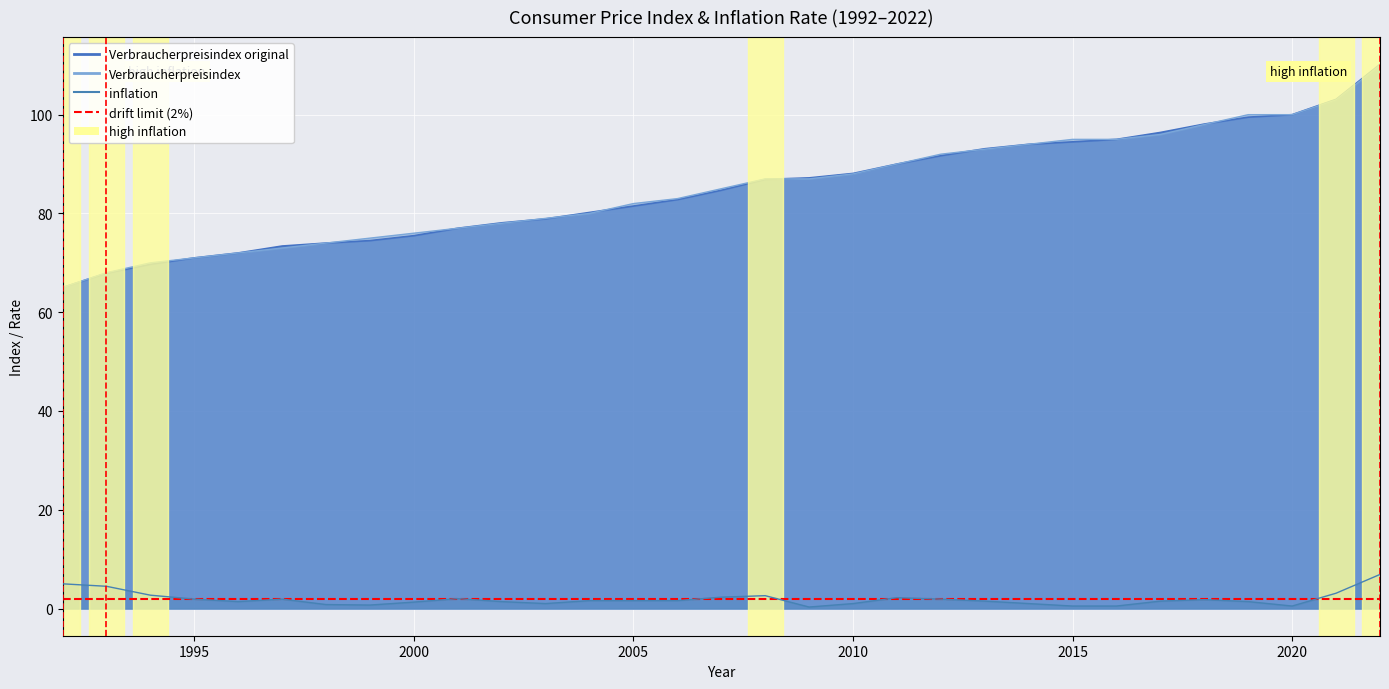

How many categories are shown in the chart?

31